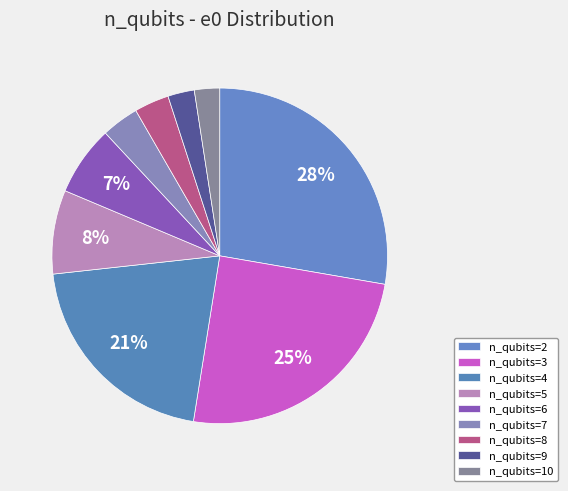

How many segments does this pie chart have?

9